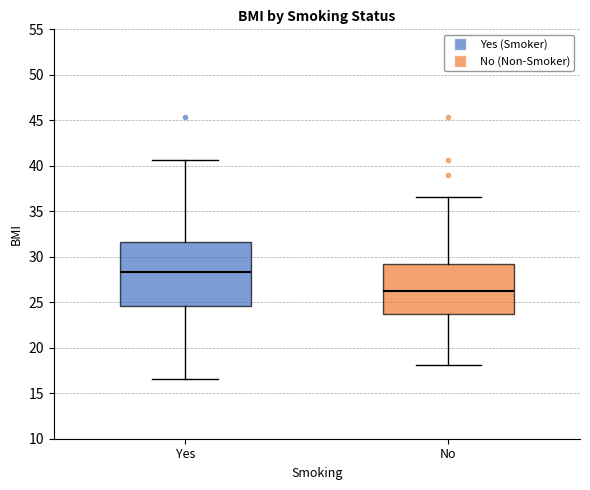

Which box's median line is the lowest?

No